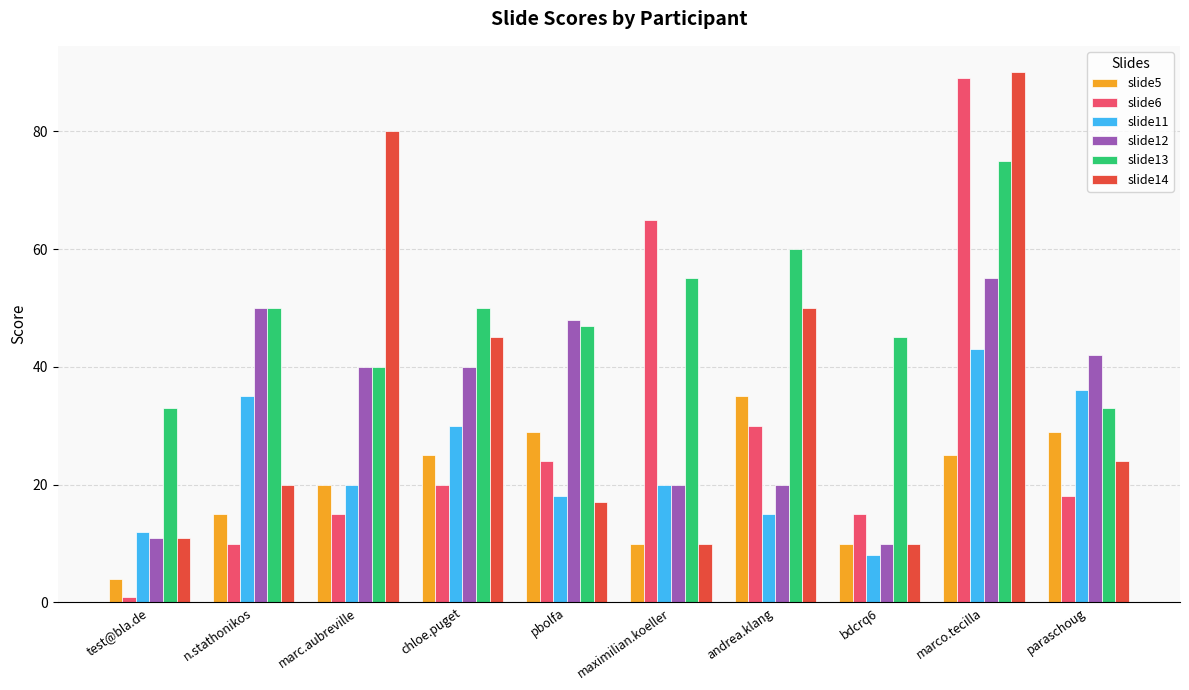

At which label does slide11 reach its minimum?

bdcrq6